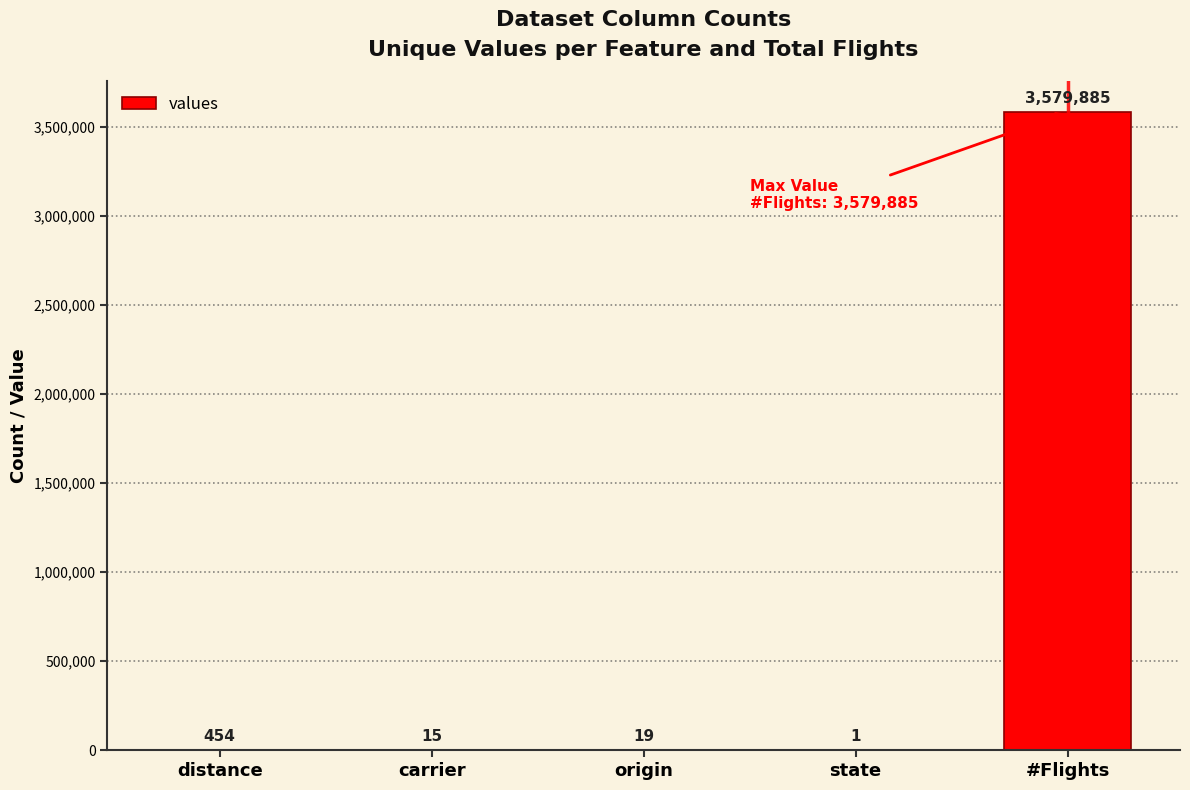

Reading left to right, transcribe all the data shown in this chart.

distance=454	carrier=15	origin=19	state=1	#Flights=3579885